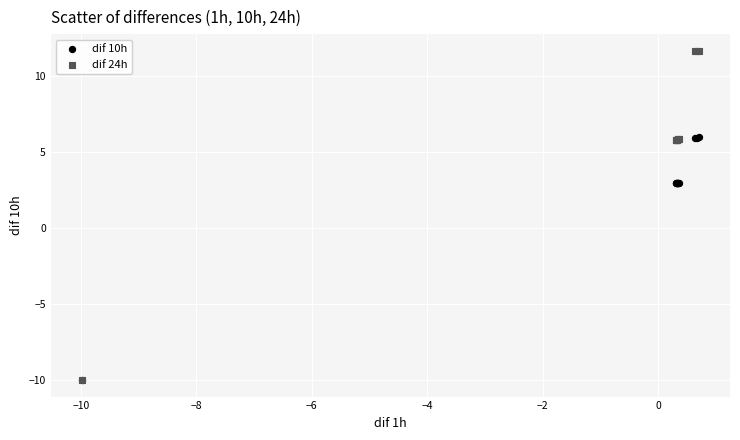

What are all the series names shown in the legend?

dif 10h, dif 24h